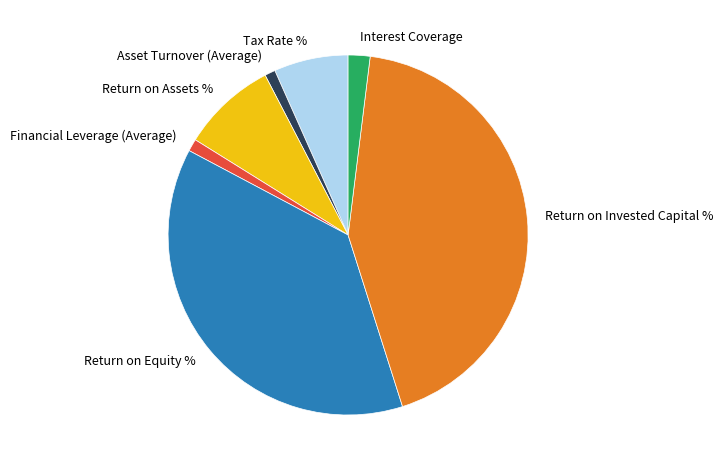

Which has a higher value, Tax Rate % or Asset Turnover (Average)?

Tax Rate %